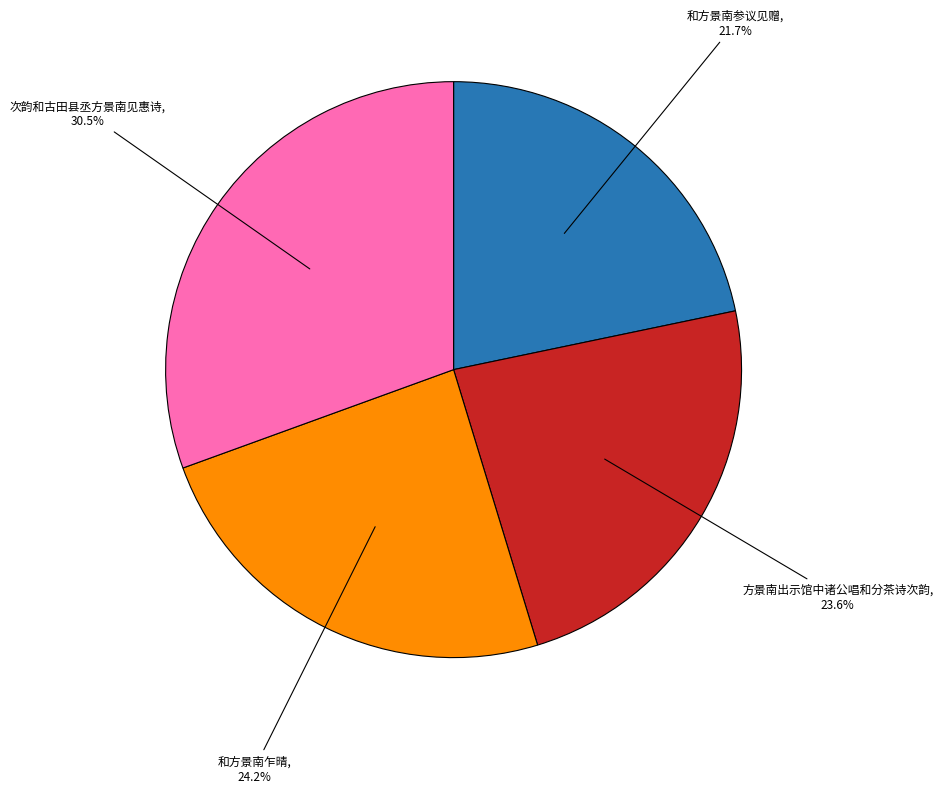

Is there any slice that represents more than half of the pie?

No